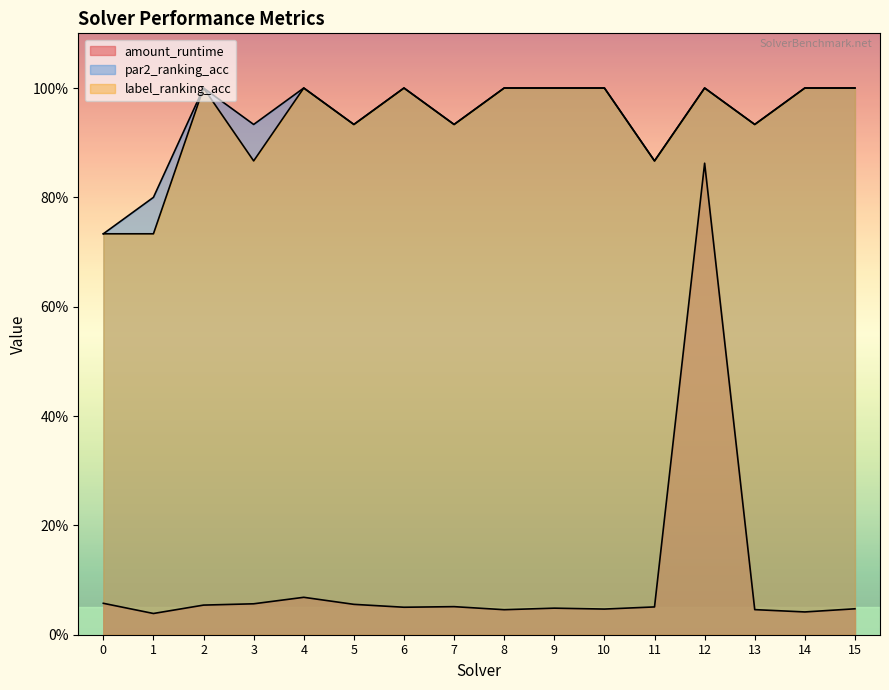

List the series in order of their peak value, lowest first.

amount_runtime, par2_ranking_acc, label_ranking_acc